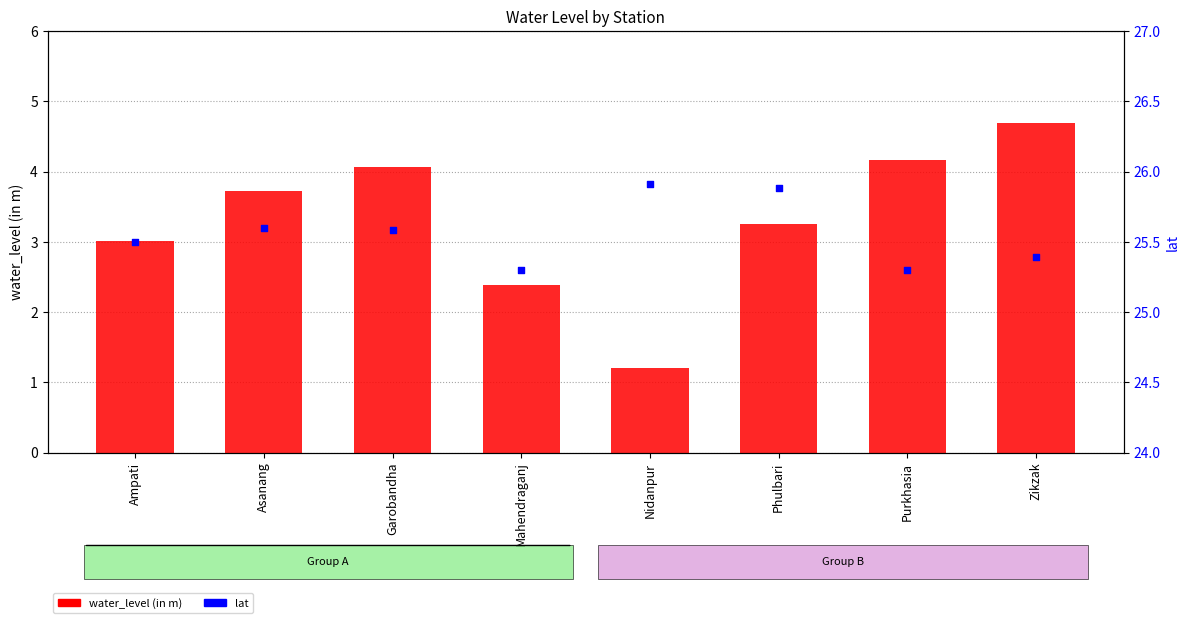

Which series contains the lowest Y value?

water_level (in m)